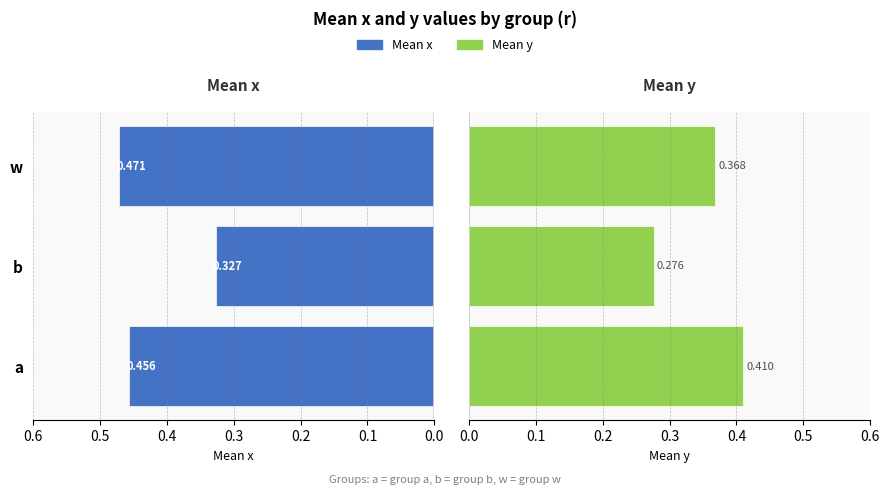

What is the maximum value for Mean y?

0.4